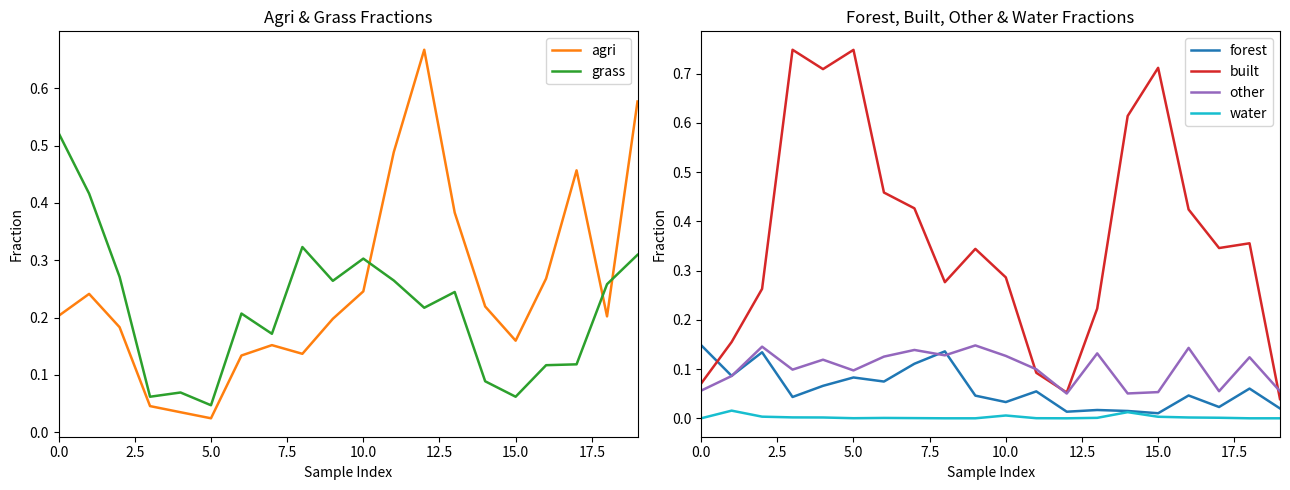

True or false: water and other intersect in this chart.

False